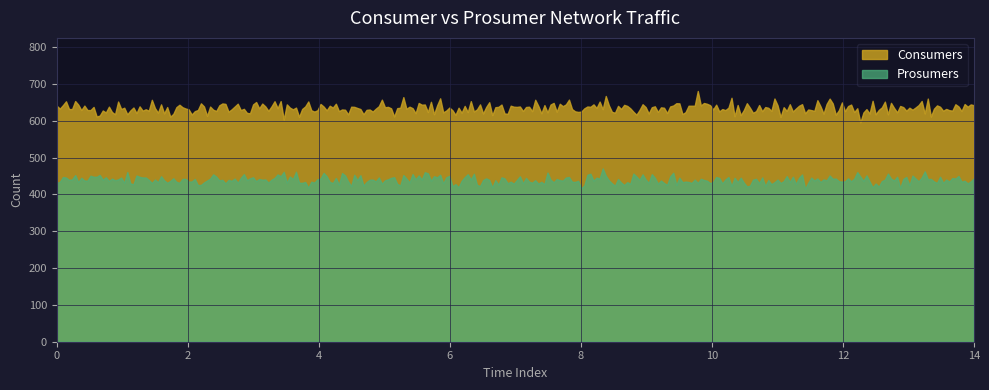

Is it true that Prosumers equals 440 at 4?

True